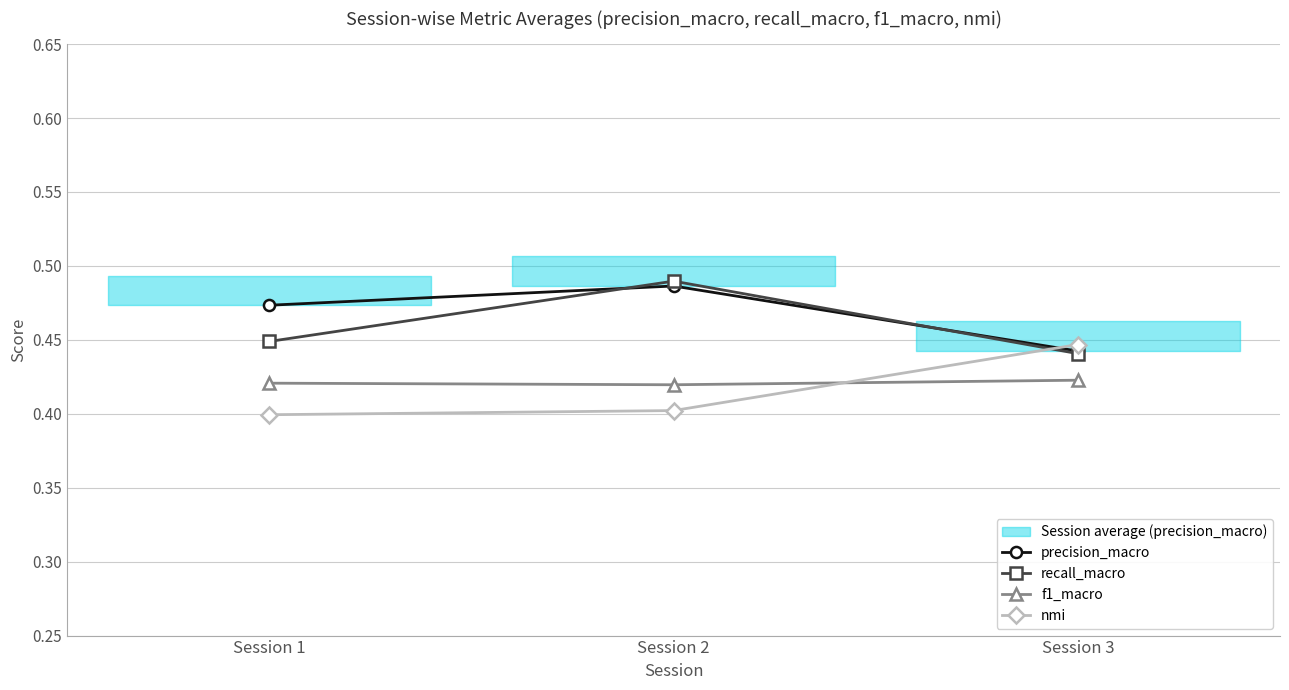

Between Session 1 and Session 2, which is larger?

Session 2